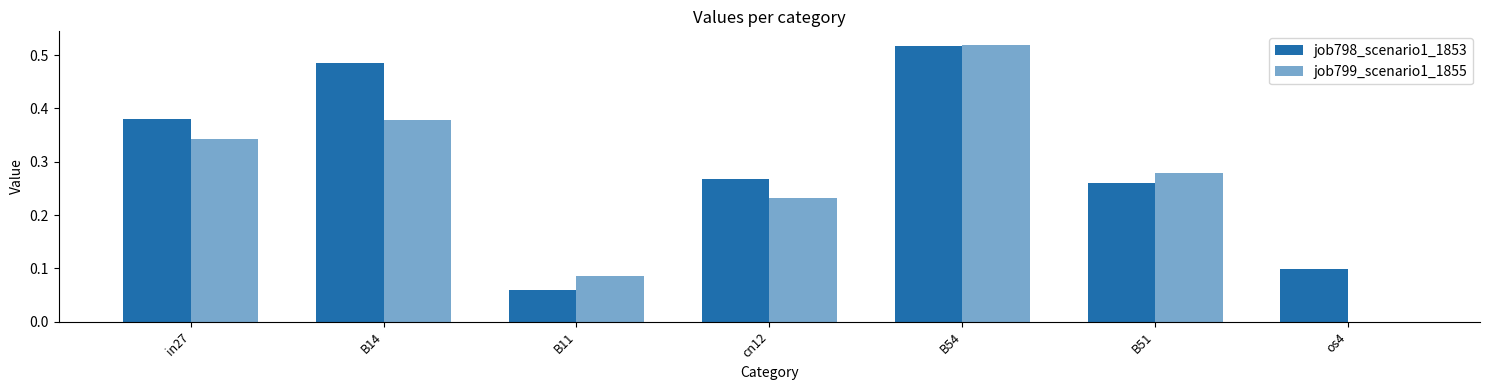

Is the value of job798_scenario1_1853 at os4 greater than the value of job799_scenario1_1855 at B54?

No